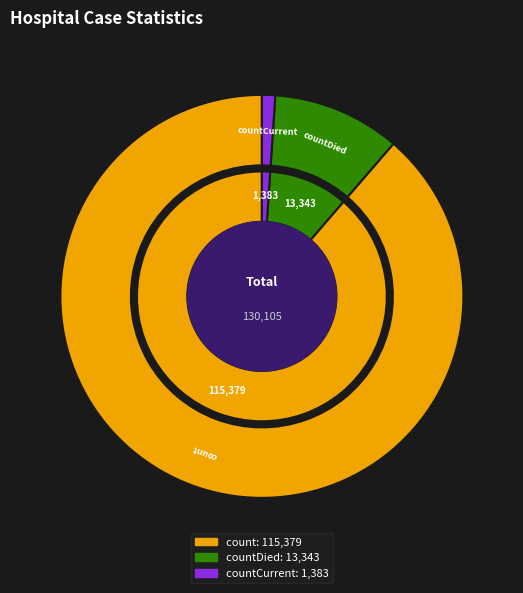

To the nearest percent, what percentage of the pie is countCurrent?

1%